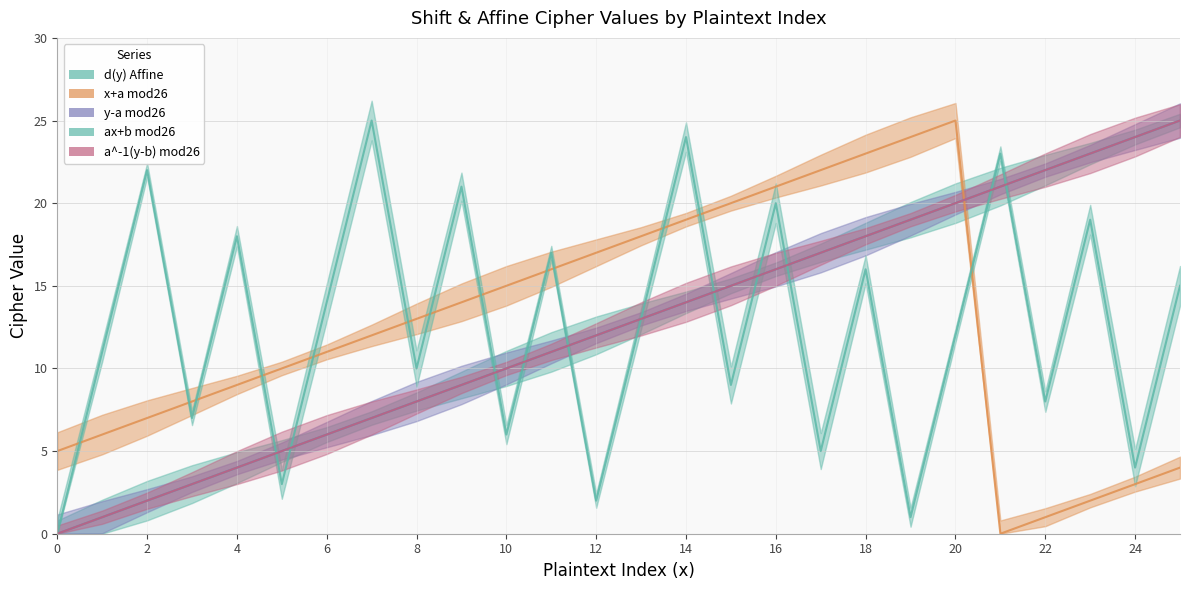

The d(y) Affine series shows 22 at 16. True or false?

False